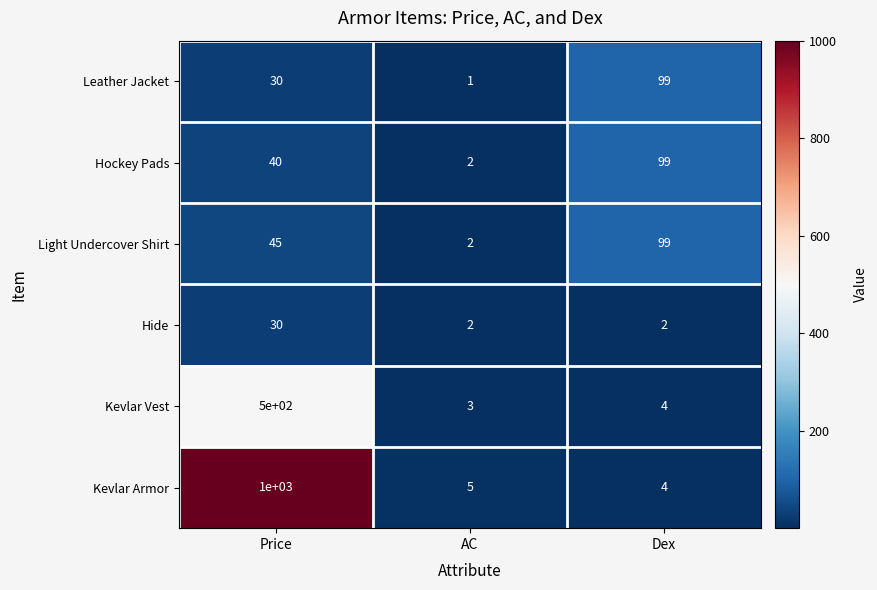

Count the number of data series in this chart.

6